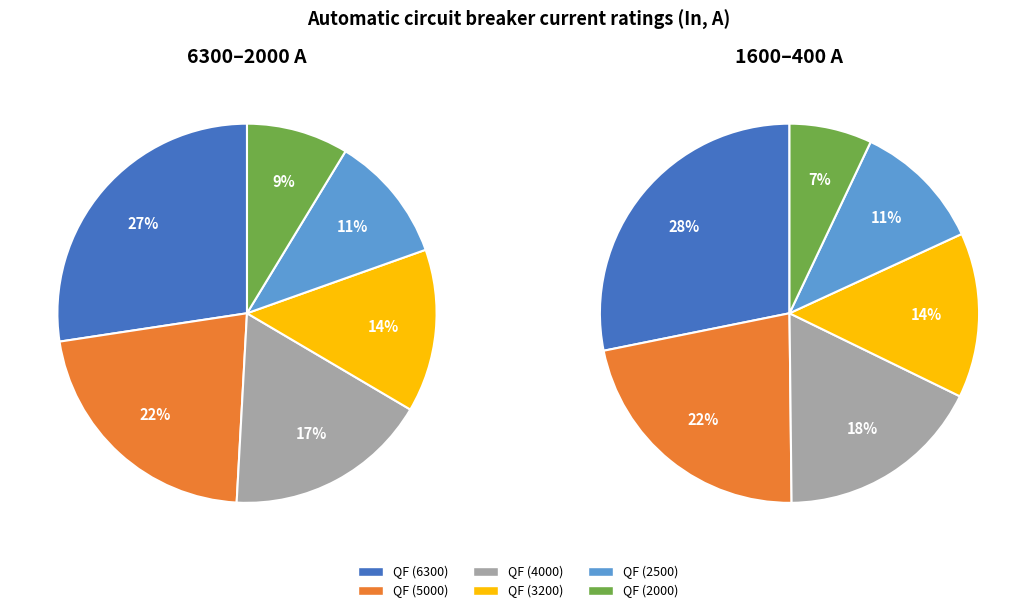

Is 3 the majority of the pie?

No